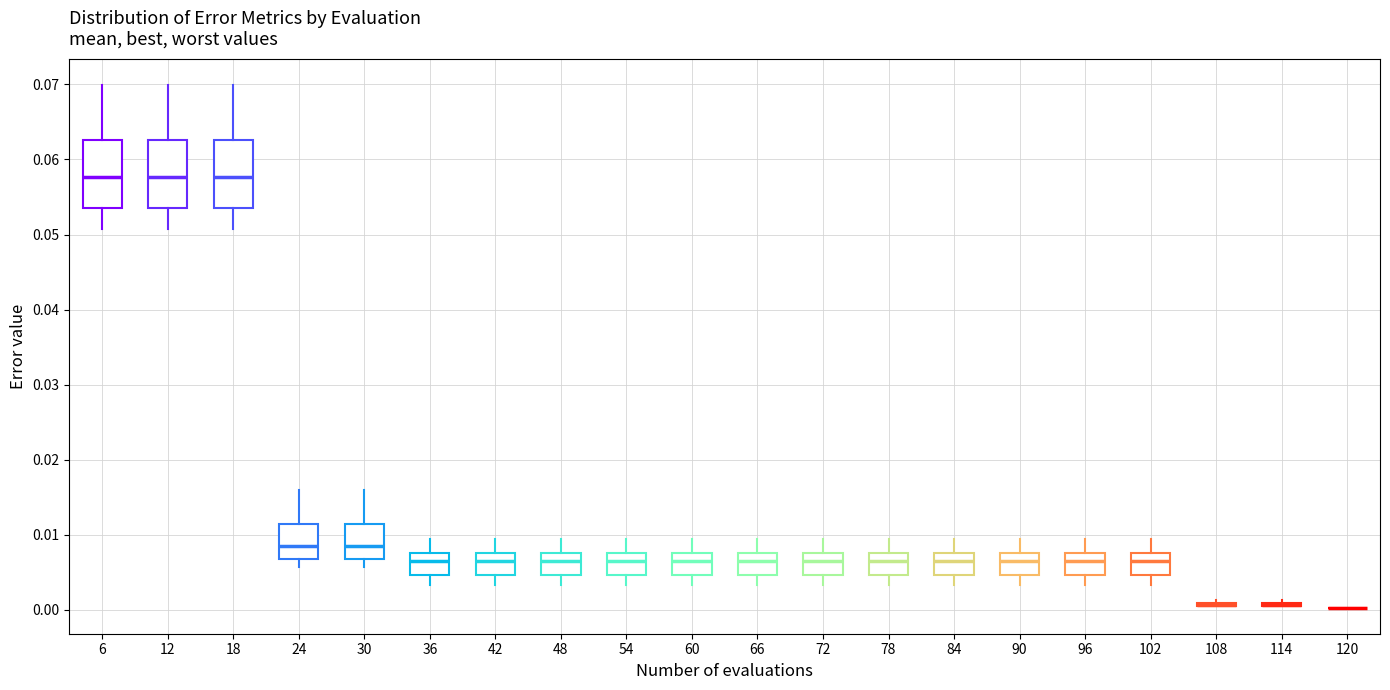

Reading left to right, transcribe this box plot: for each box, give where its median line is, the range the box spans, and where its two whiskers end, as read against the y-axis. The values are not printed on the chart, so give them approximately, as read against the axis.

6: median 0.058, box 0.054 to 0.063, whiskers 0.051 to 0.070
12: median 0.058, box 0.054 to 0.063, whiskers 0.051 to 0.070
18: median 0.058, box 0.054 to 0.063, whiskers 0.051 to 0.070
24: median 0.008, box 0.007 to 0.011, whiskers 0.006 to 0.016
30: median 0.008, box 0.007 to 0.011, whiskers 0.006 to 0.016
36: median 0.006, box 0.005 to 0.008, whiskers 0.003 to 0.009
42: median 0.006, box 0.005 to 0.008, whiskers 0.003 to 0.009
48: median 0.006, box 0.005 to 0.008, whiskers 0.003 to 0.009
54: median 0.006, box 0.005 to 0.008, whiskers 0.003 to 0.009
60: median 0.006, box 0.005 to 0.008, whiskers 0.003 to 0.009
66: median 0.006, box 0.005 to 0.008, whiskers 0.003 to 0.009
72: median 0.006, box 0.005 to 0.008, whiskers 0.003 to 0.009
78: median 0.006, box 0.005 to 0.008, whiskers 0.003 to 0.009
84: median 0.006, box 0.005 to 0.008, whiskers 0.003 to 0.009
90: median 0.006, box 0.005 to 0.008, whiskers 0.003 to 0.009
96: median 0.006, box 0.005 to 0.008, whiskers 0.003 to 0.009
102: median 0.006, box 0.005 to 0.008, whiskers 0.003 to 0.009
108: box collapsed to a line at 0.001, whiskers 0.000 to 0.001
114: box collapsed to a line at 0.001, whiskers 0.000 to 0.001
120: box collapsed to a line at 0.000, whiskers 0.000 to 0.000